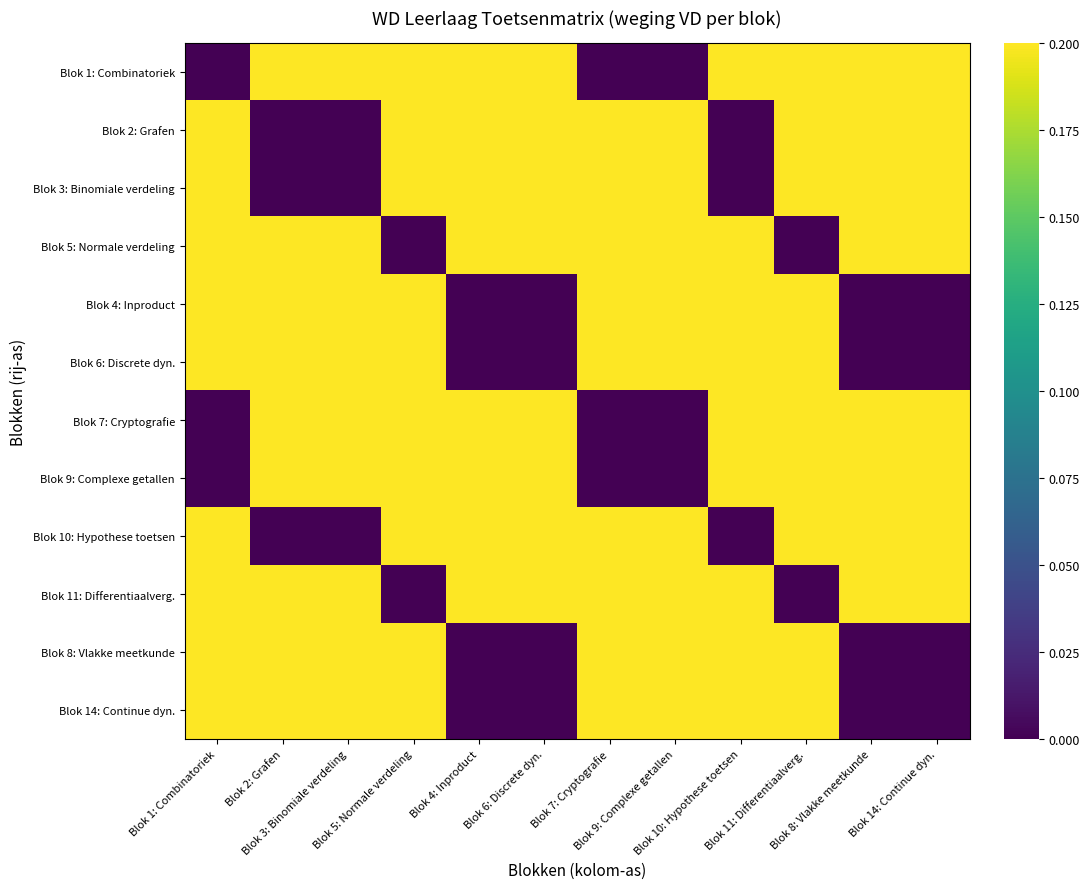

List the series in order of their peak value, lowest first.

Blok 2: Grafen, Blok 3: Binomiale verdeling, Blok 5: Normale verdeling, Blok 10: Hypothese toetsen, Blok 11: Differentiaalverg., Blok 1: Combinatoriek, Blok 4: Inproduct, Blok 6: Discrete dyn., Blok 7: Cryptografie, Blok 9: Complexe getallen, Blok 8: Vlakke meetkunde, Blok 14: Continue dyn.